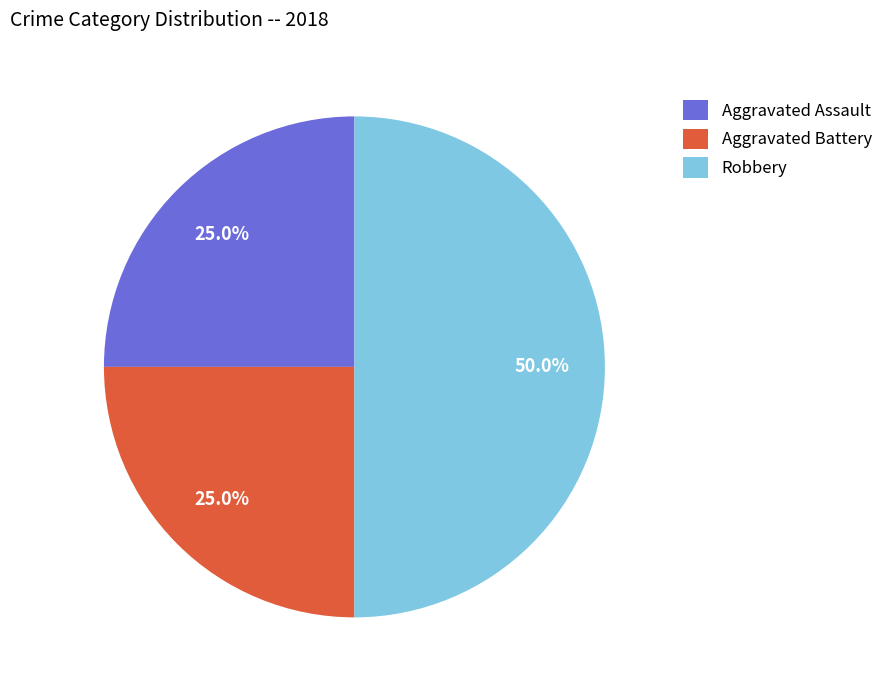

Which slice is the largest?

Robbery